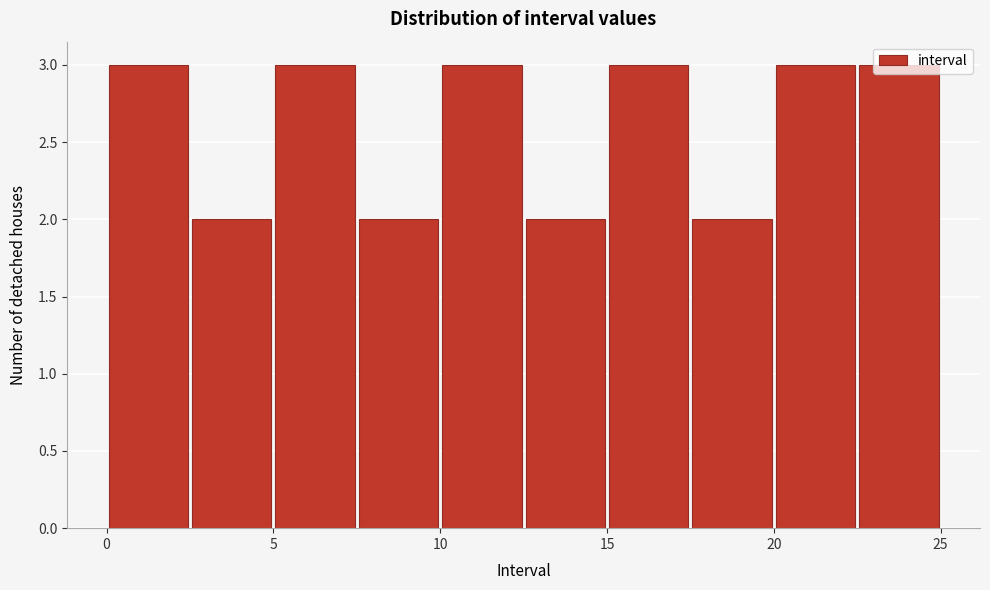

Reading left to right, transcribe this chart: for each bar, give the range it covers on the x-axis and its height. The values are not printed on the chart, so give them approximately, as read against the axis.

0.0 to 2.5: 3
2.5 to 5.0: 2
5.0 to 7.5: 3
7.5 to 10.0: 2
10.0 to 12.5: 3
12.5 to 15.0: 2
15.0 to 17.5: 3
17.5 to 20.0: 2
20.0 to 22.5: 3
22.5 to 25.0: 3